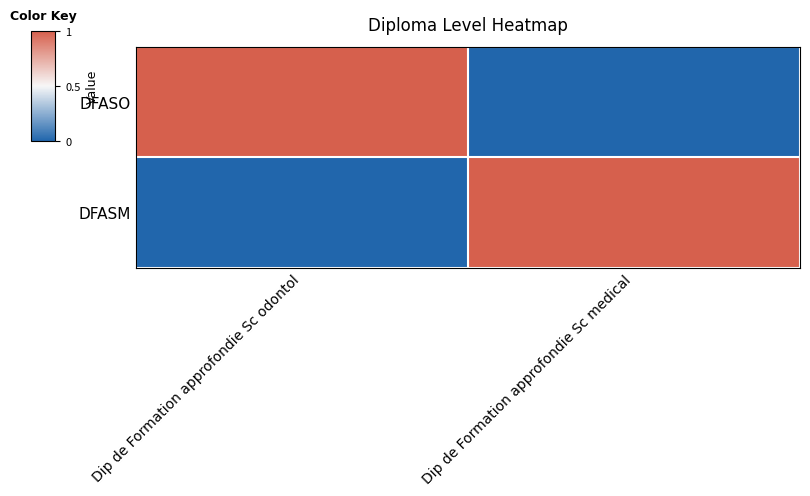

What is the spread (max minus min) of values at Dip de Formation approfondie Sc medical?

1